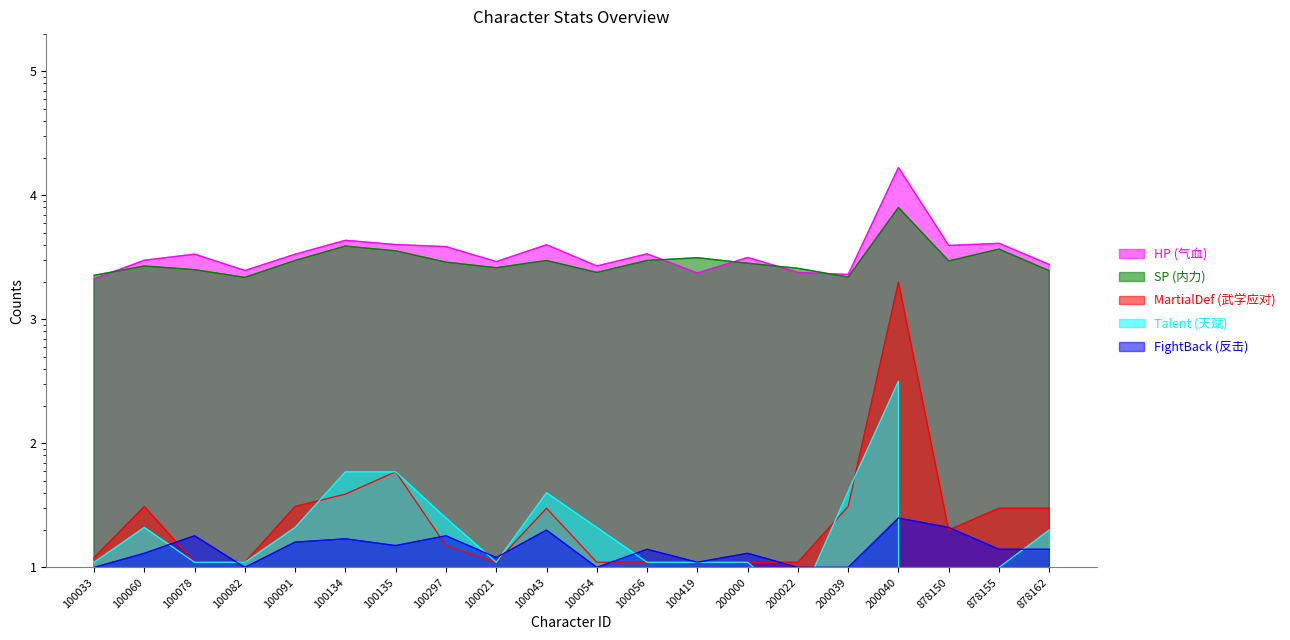

The value of MartialDef (武学应对) at 100056 is 11. True or false?

True